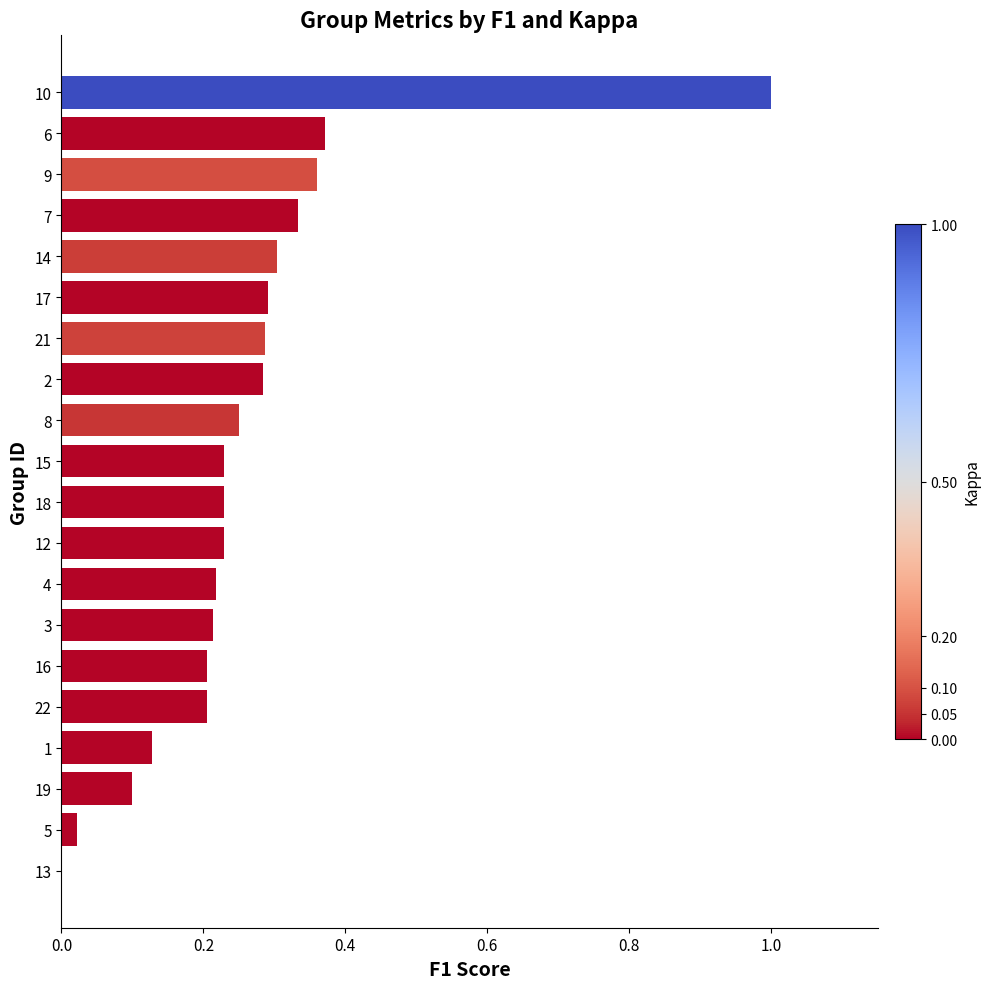

What is the sum of all values?

5.3